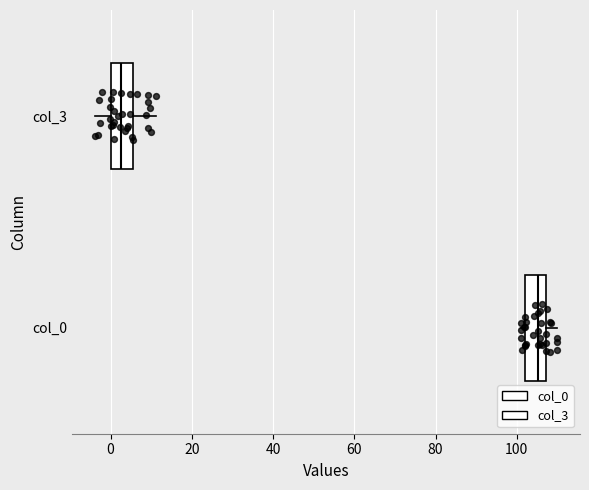

Where is the left edge of the box for col_3 on the x-axis? The values are not printed on the chart, so give them approximately, as read against the axis.

0